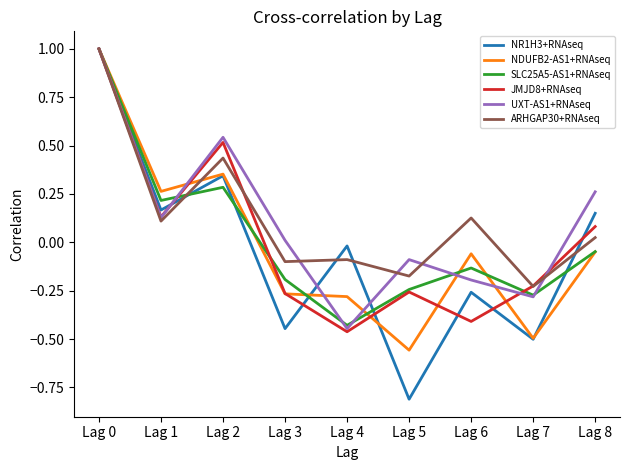

True or false: NDUFB2-AS1+RNAseq has more than 1 interior local peaks.

True